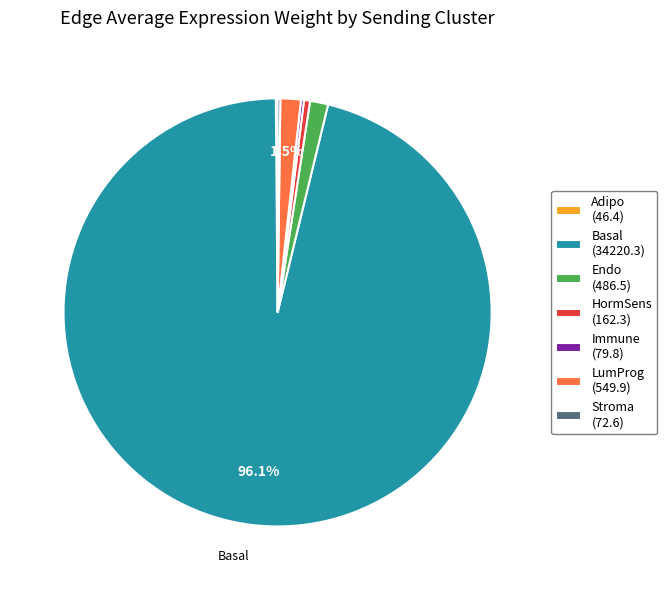

Is there any slice that represents more than half of the pie?

Yes